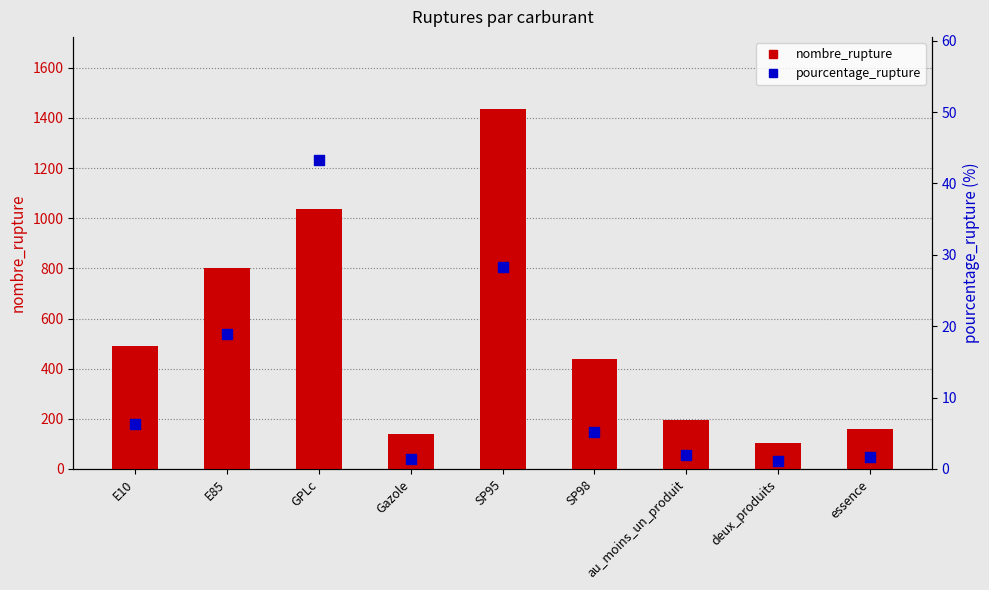

What are all the series names shown in the legend?

nombre_rupture, pourcentage_rupture